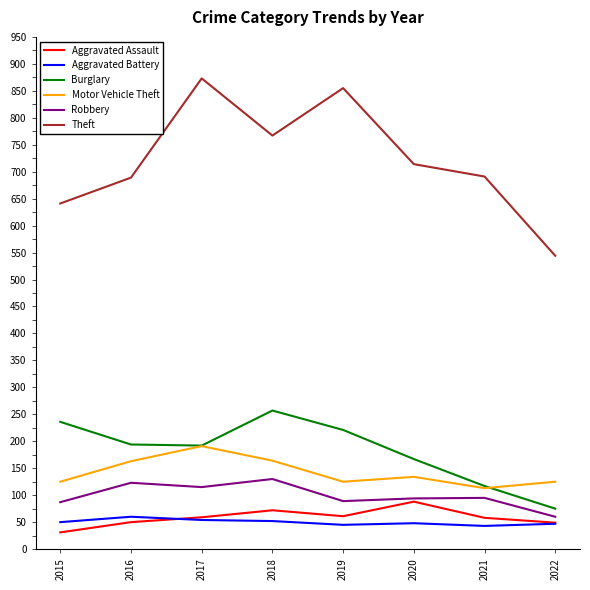

Which label corresponds to the smallest value in the chart?

2015